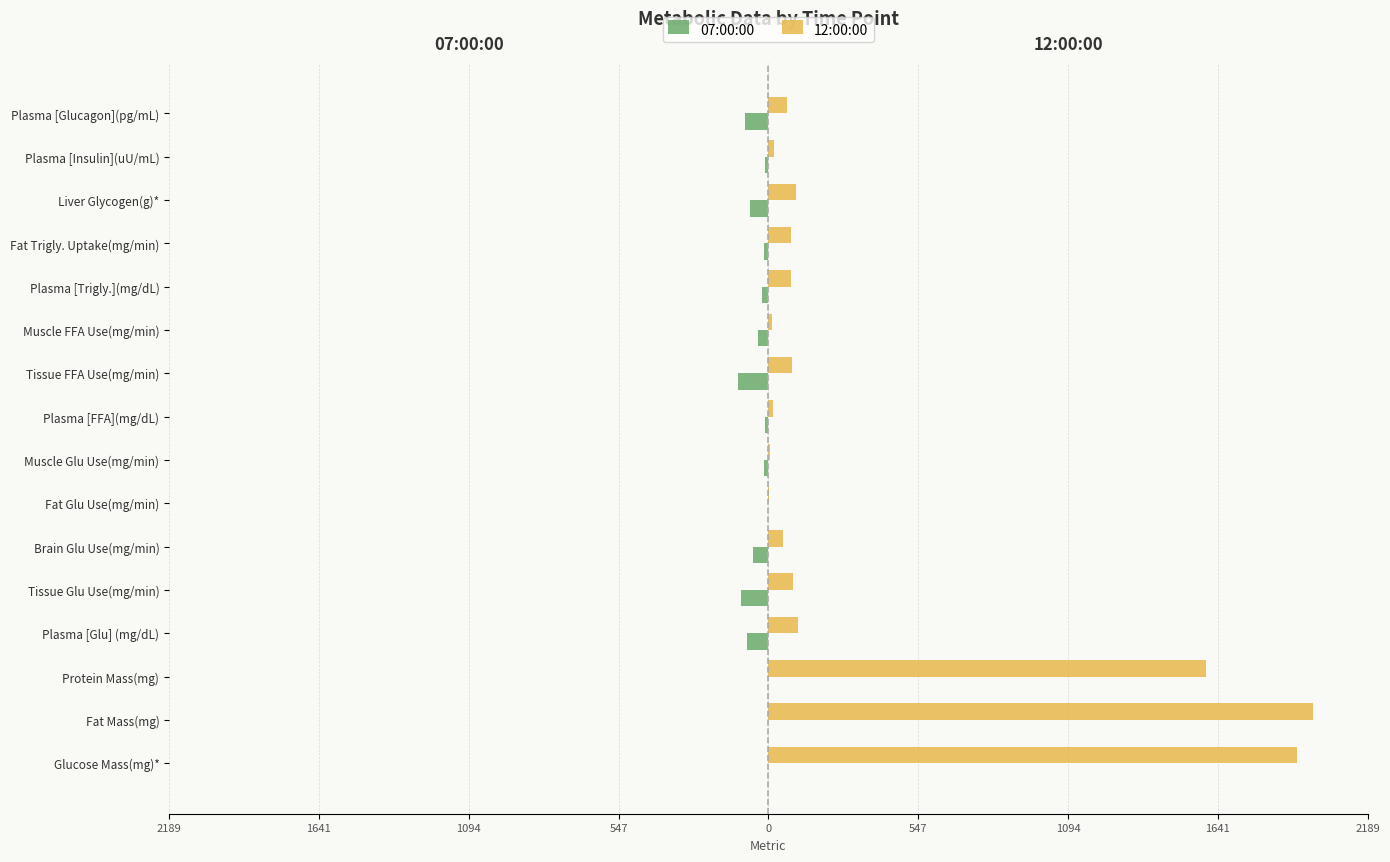

Reading right to left, extract all data points from this chart.

07:00:00: -85.0	-11.2	-67.0	-17.0	-24.0	-36.5	-110.0	-11.0	-14.3	-1.1	-56.7	-101.0	-79.0	0.0	0.0	0.0
12:00:00: 69.0	19.8	100.0	82.0	82.0	13.3	88.0	16.0	7.6	1.0	55.1	90.0	109.0	1600.0	1990.0	1930.0